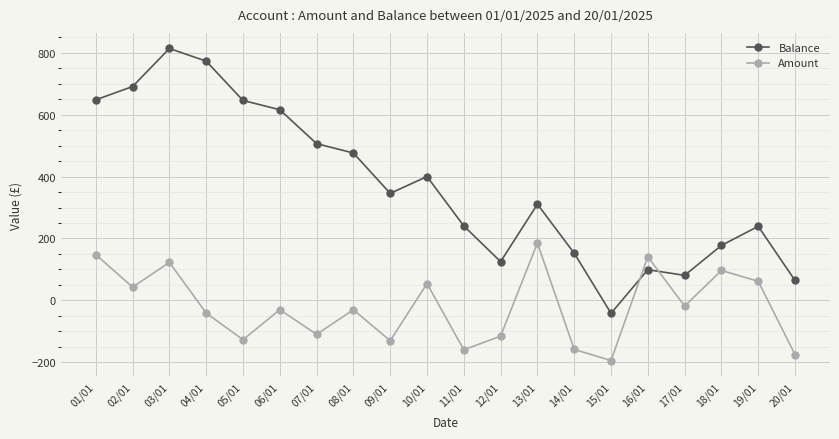

How many intersections are there between Amount and Balance?

2